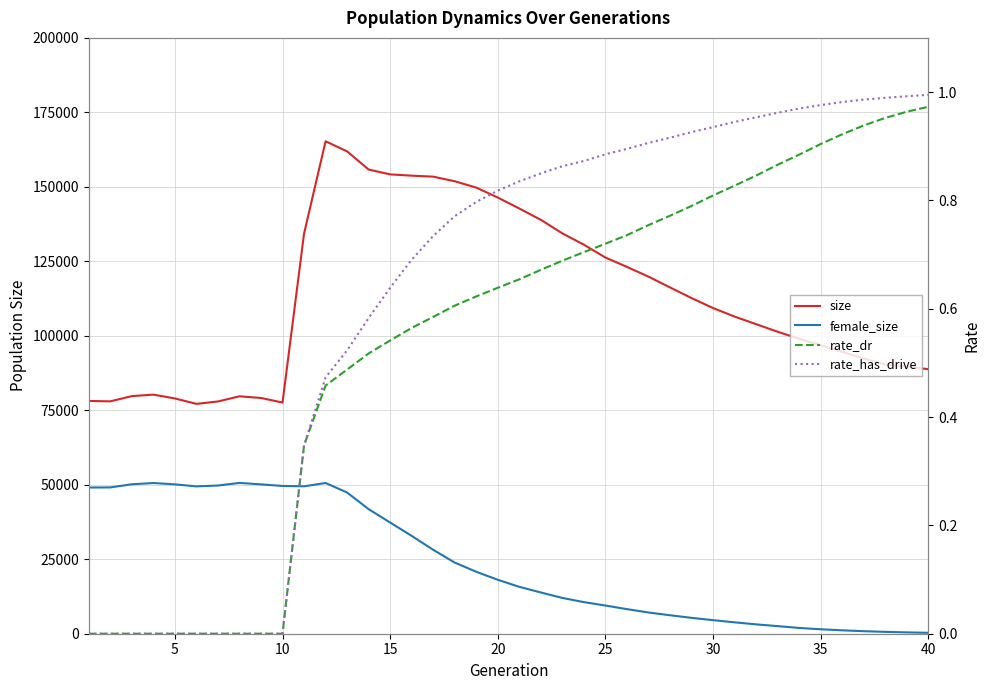

Rank the series by their maximum value, from lowest to highest.

rate_dr, rate_has_drive, female_size, size